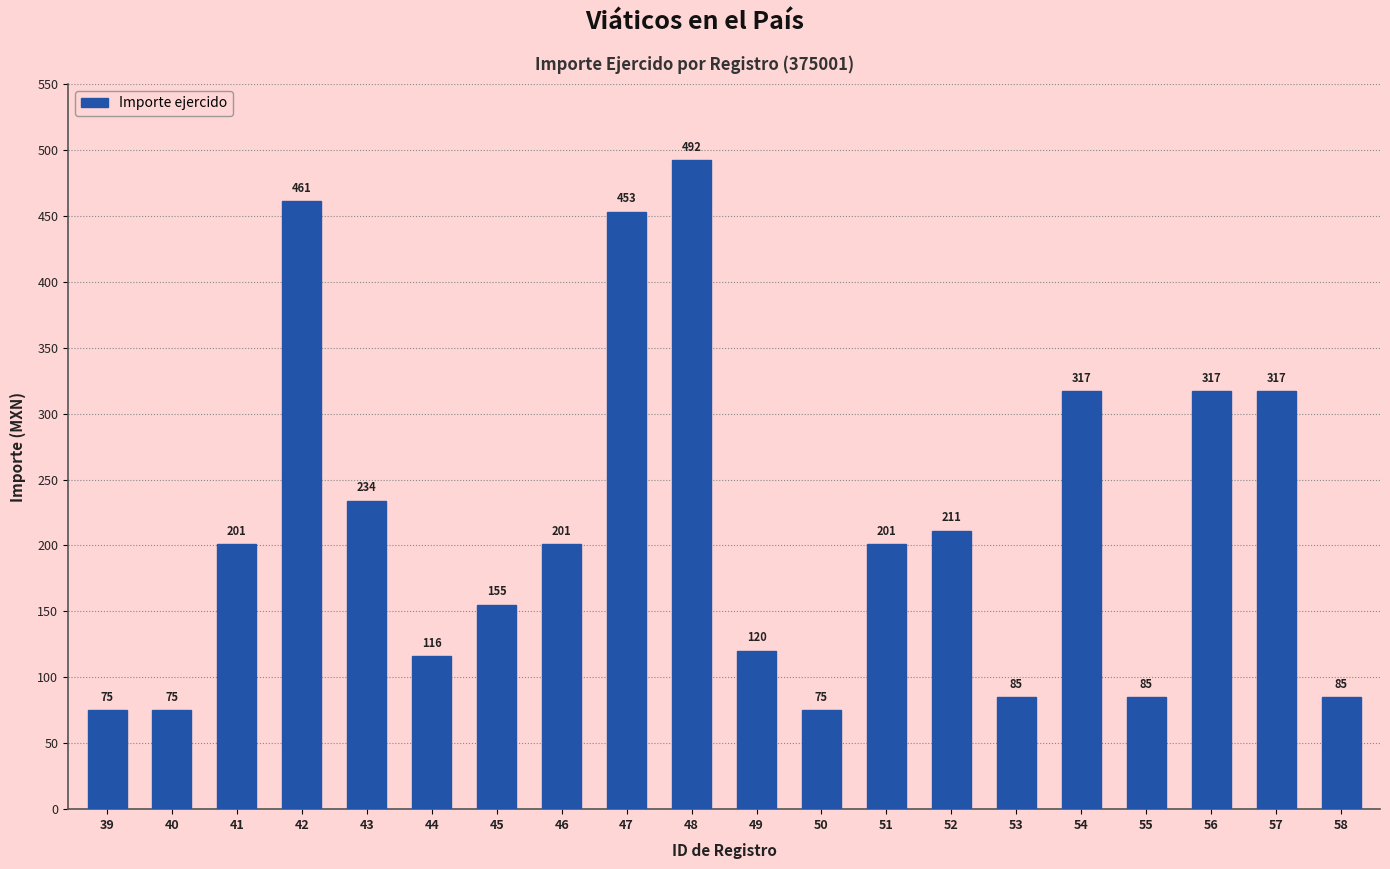

What is the ratio of the value at 58 to the value at 41?

0.4